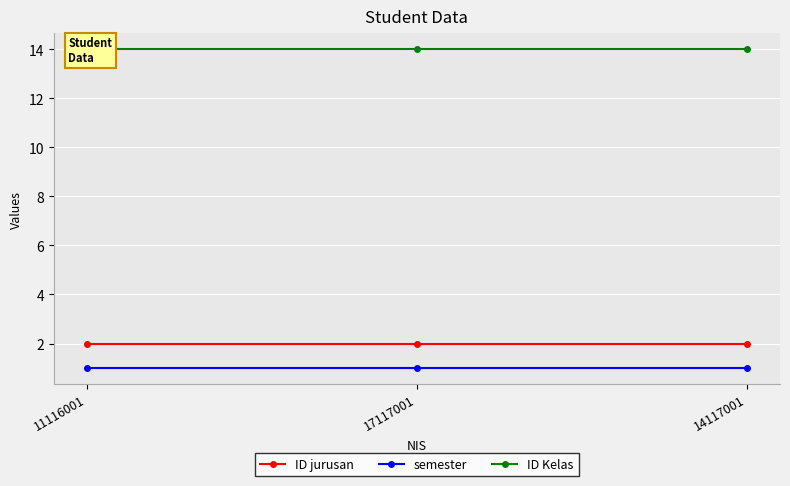

What is the minimum value shown in the chart?

1